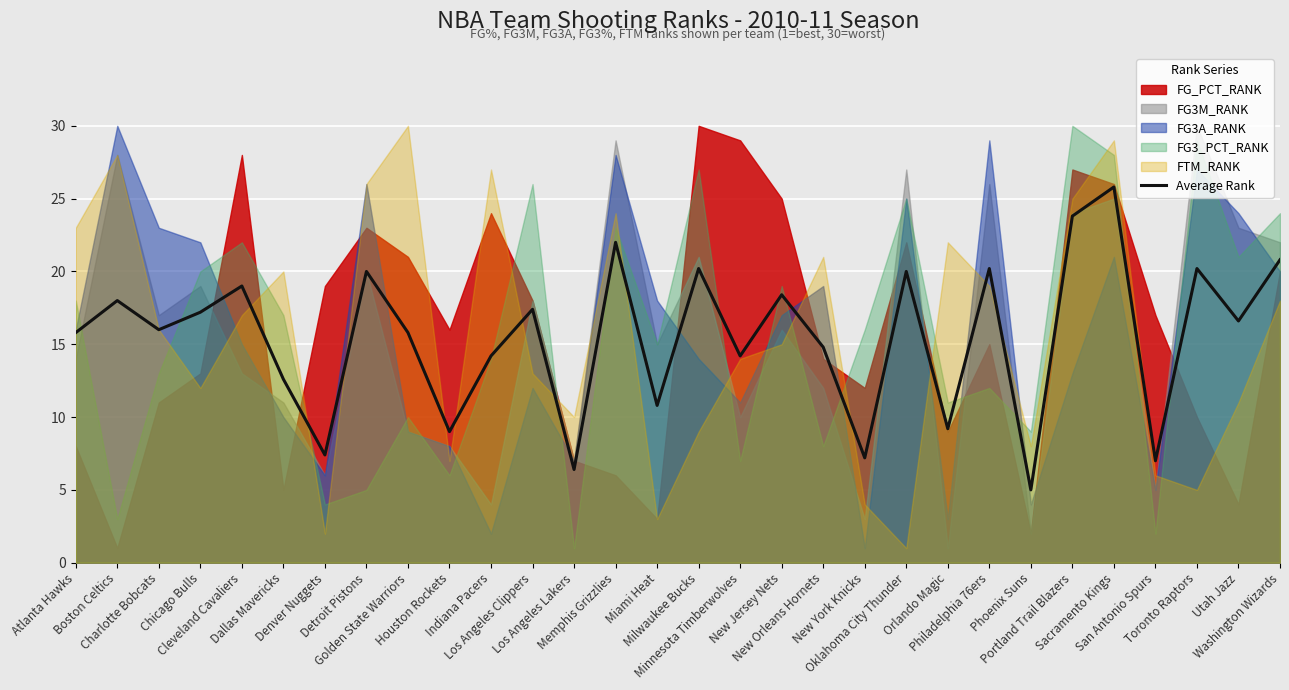

What is the highest value of the Average Rank series?

25.8